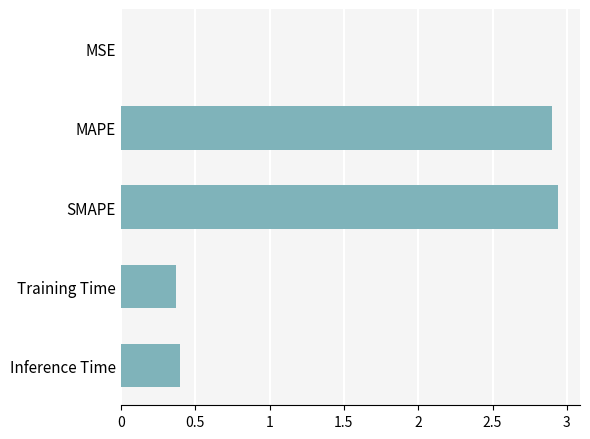

Are the bars horizontal?

Yes